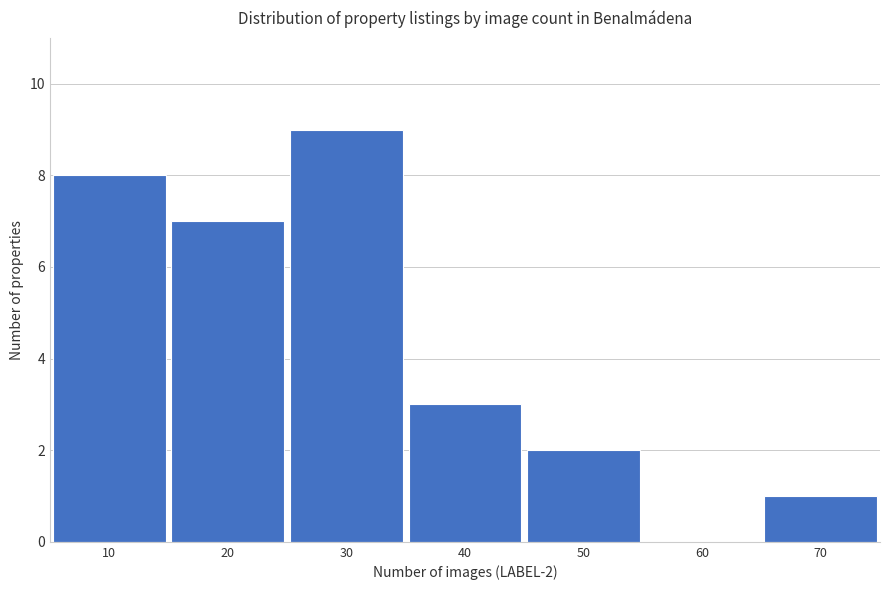

Reading right to left, list all the values displayed in this chart.

70=1	60=0	50=2	40=3	30=9	20=7	10=8